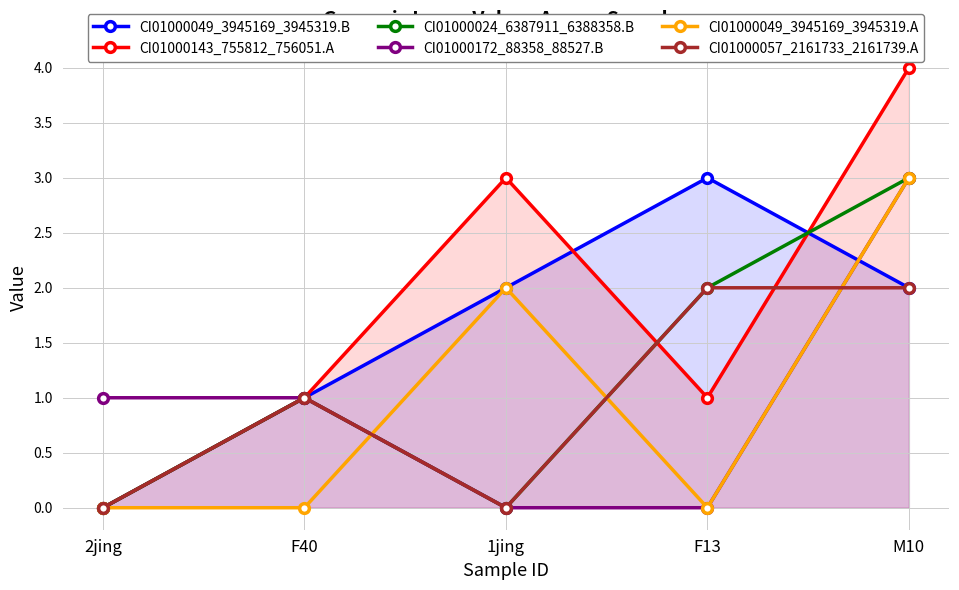

What is the spread (max minus min) of values at M10?

2